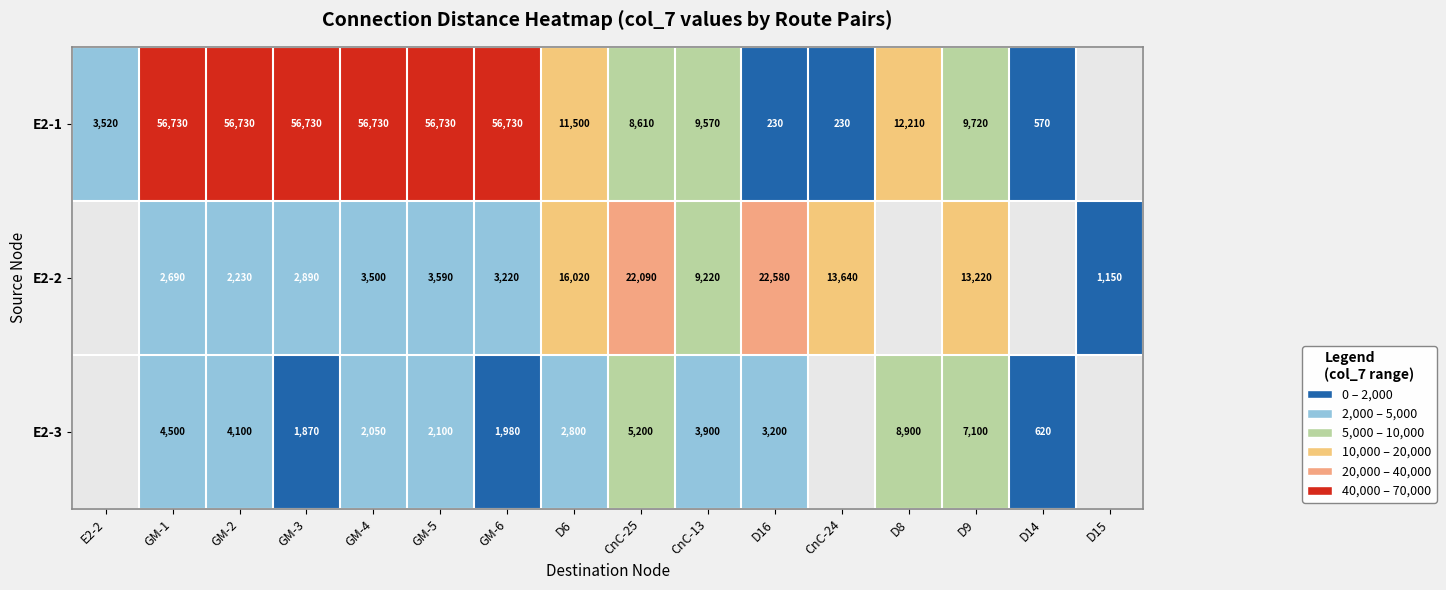

Which category has the highest value across all series?

GM-1